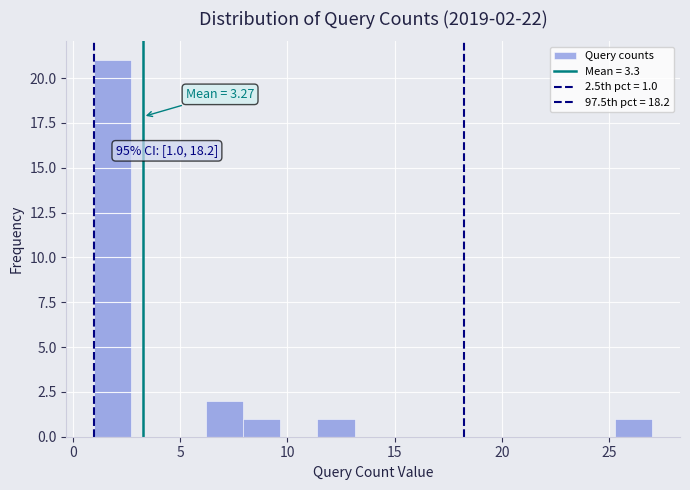

Read against the x-axis, roughly where is the centre of the tallest bar?

2.0